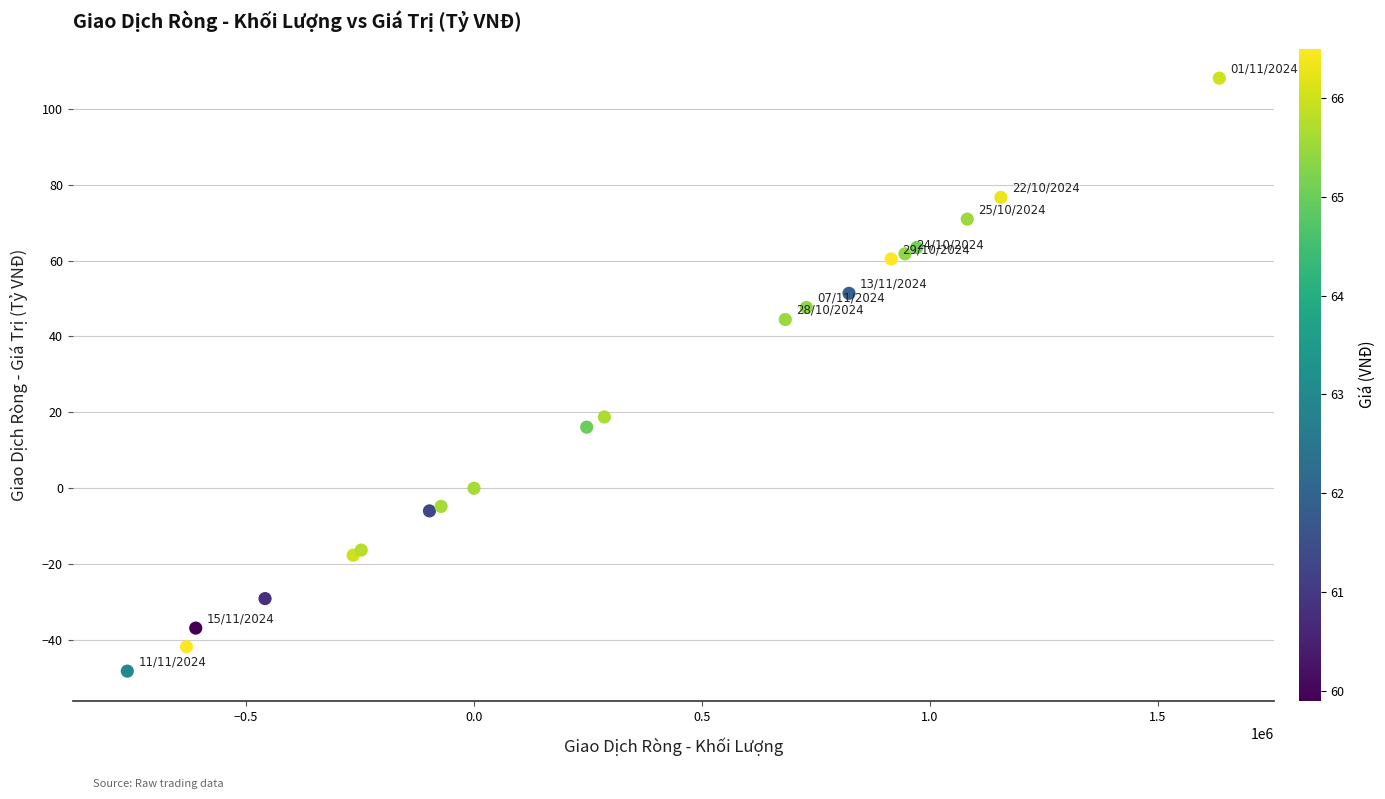

What Y value in the scatter plot is closest to 29?

18.8